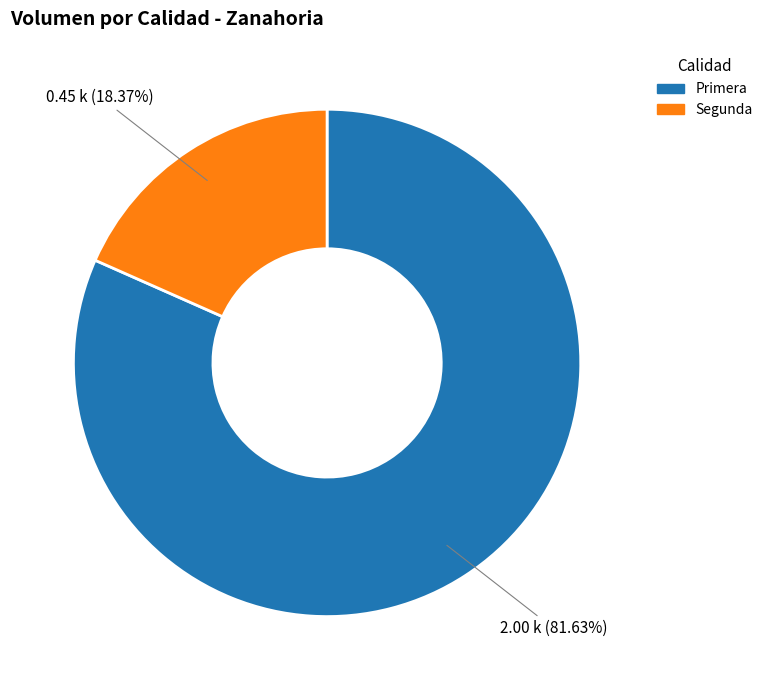

Which slice is the smallest?

Segunda